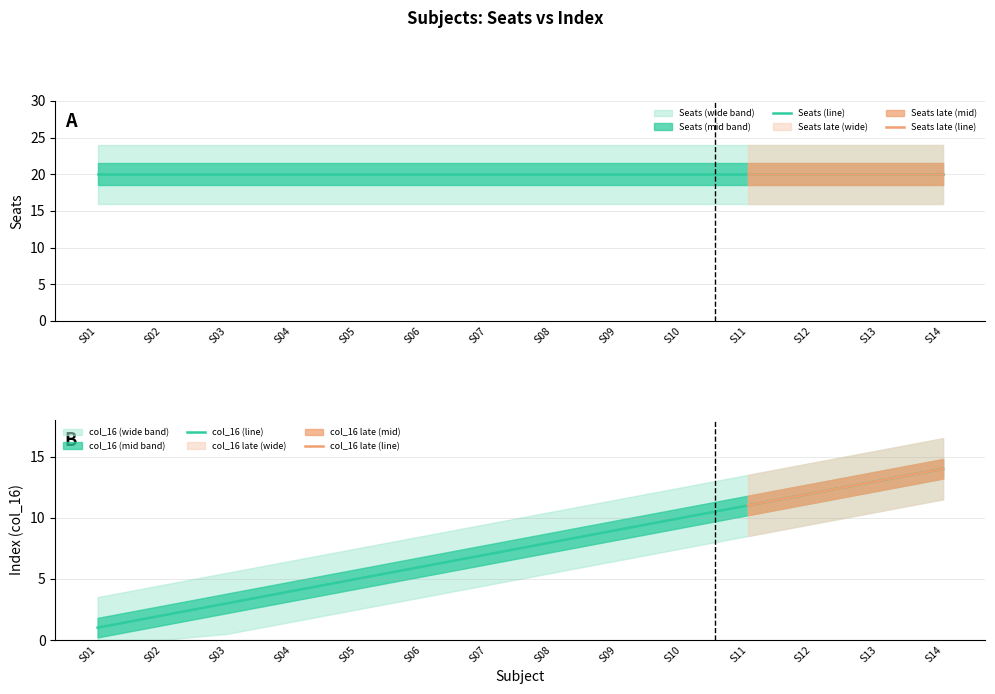

The col_16 (line) series shows 10 at S10. True or false?

True